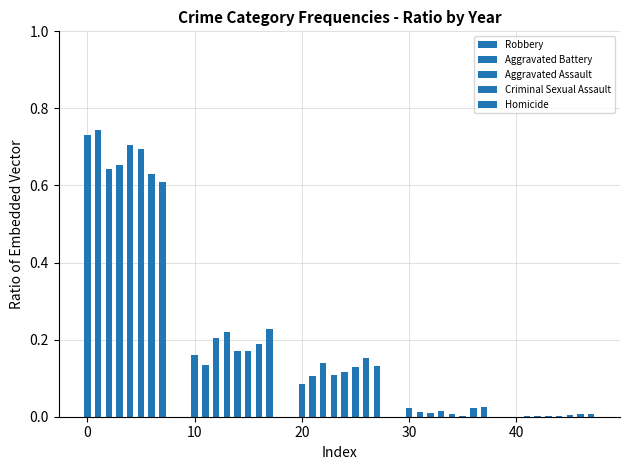

What is the minimum value for Aggravated Assault?

0.1